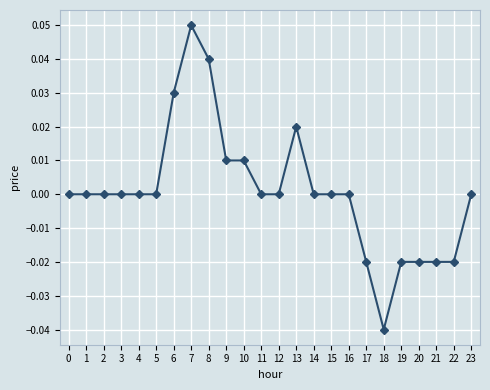

Which has a higher value, 20 or 18?

20